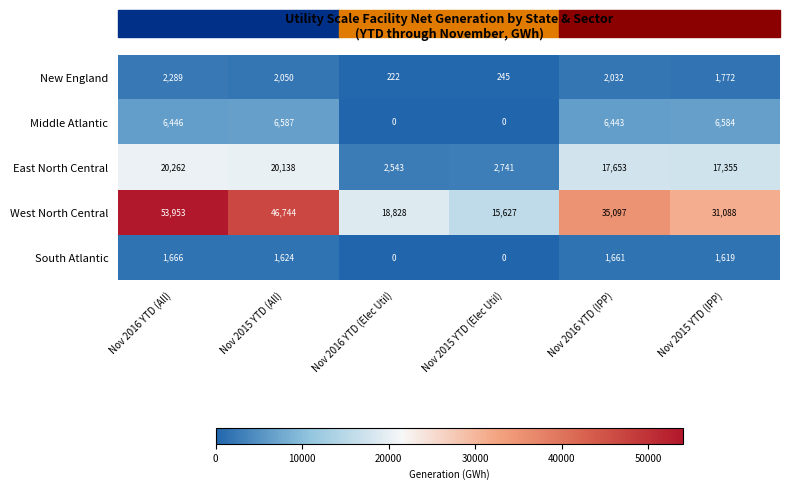

What is the difference between the second highest and minimum values in the New England series?

1828